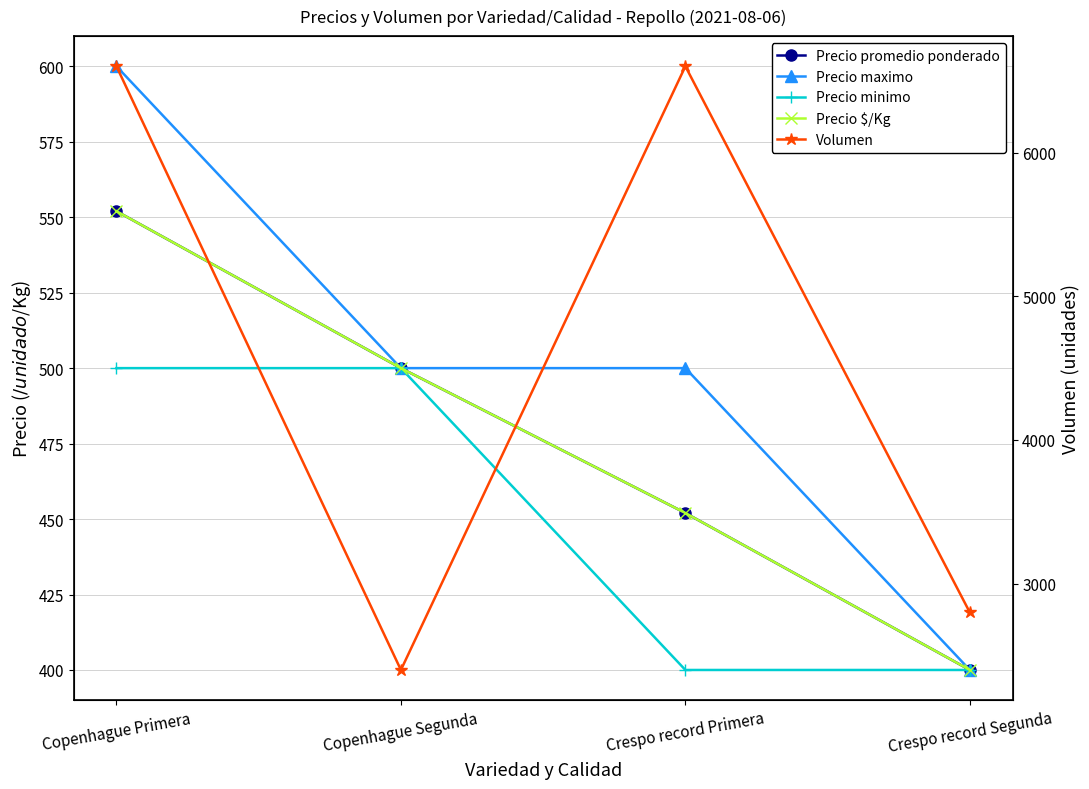

List the series in order of their peak value, lowest first.

Precio minimo, Precio promedio ponderado, Precio $/Kg, Precio maximo, Volumen